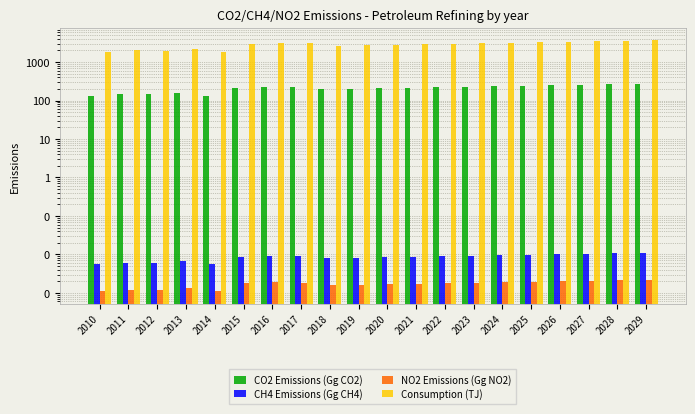

Does the chart contain stacked bars?

No